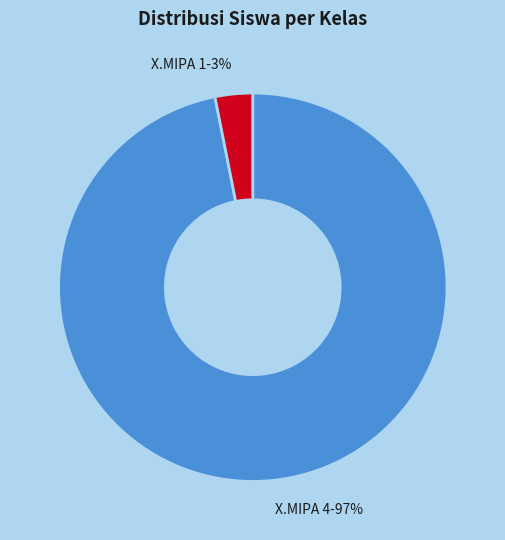

Is the sum of X.MIPA 1-3% and X.MIPA 4-97% greater than half?

Yes